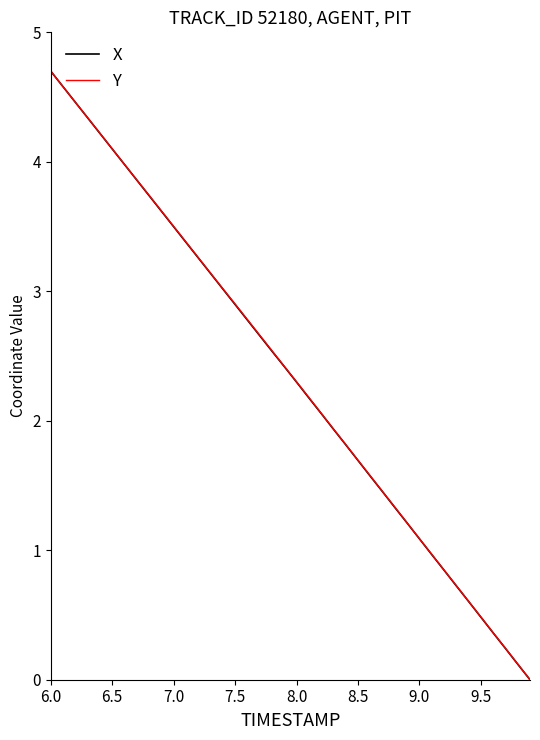

What is the greatest value displayed?

4.7